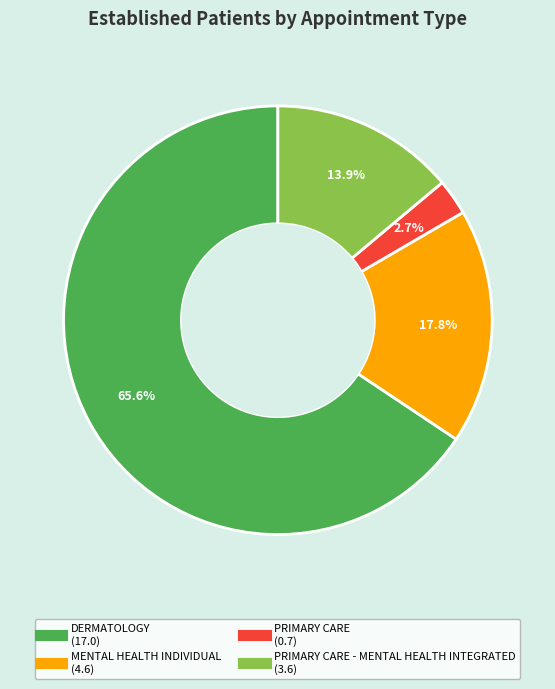

Is there any slice that represents more than half of the pie?

Yes